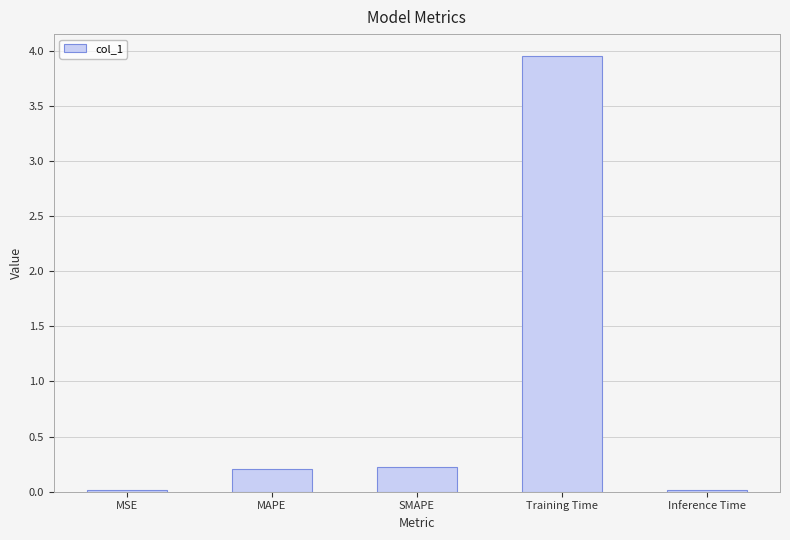

Are the bars horizontal?

No